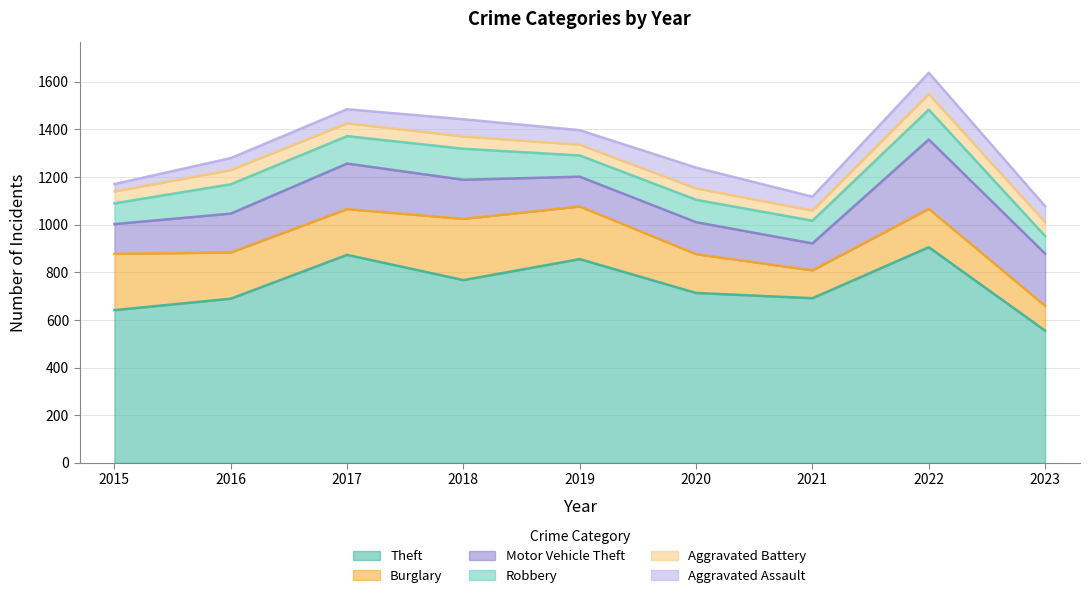

What is the difference between the maximum and second lowest values in the Aggravated Assault series?

39